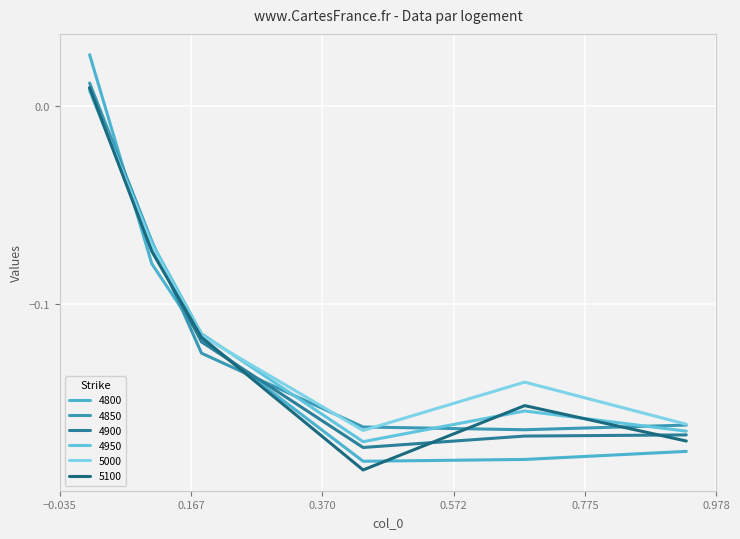

How many lines are shown in the chart?

6